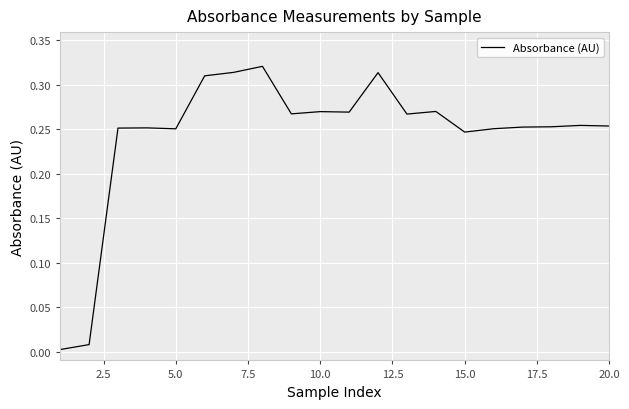

The chart shows a value of 0.1 at 20.0. True or false?

False